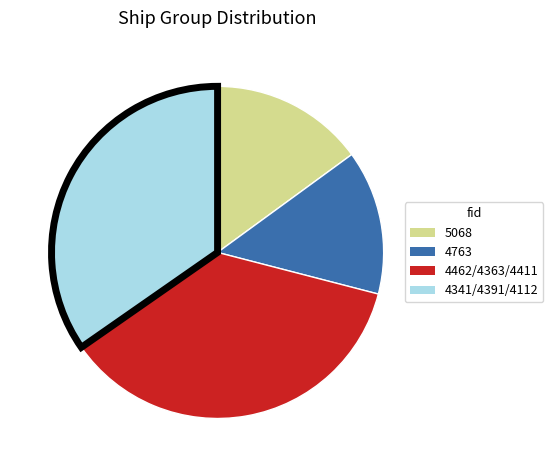

Is there a majority slice in this chart?

No